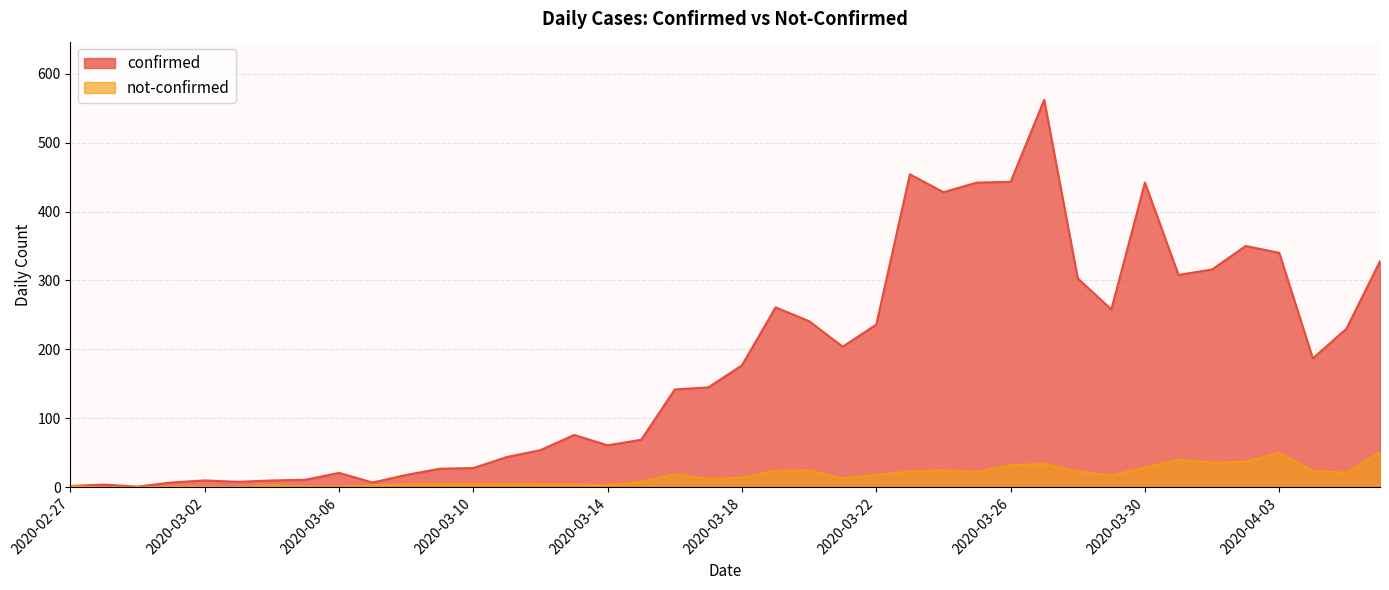

What is the label of the 21st point from the left?

2020-03-18